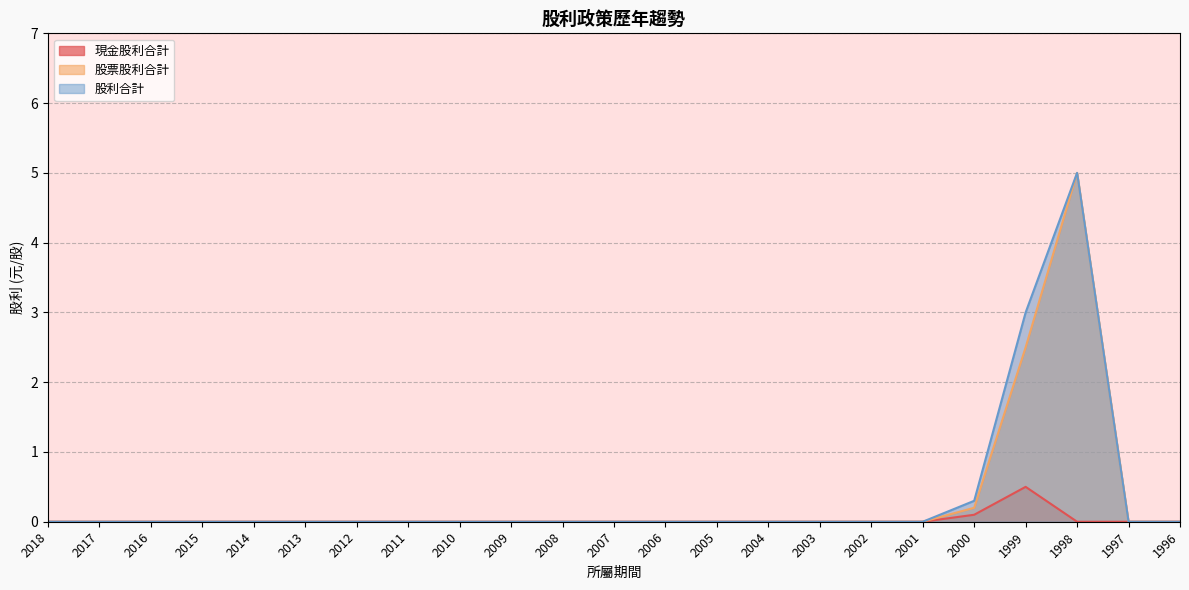

How many interior local peaks does the 股票股利合計 series have?

1